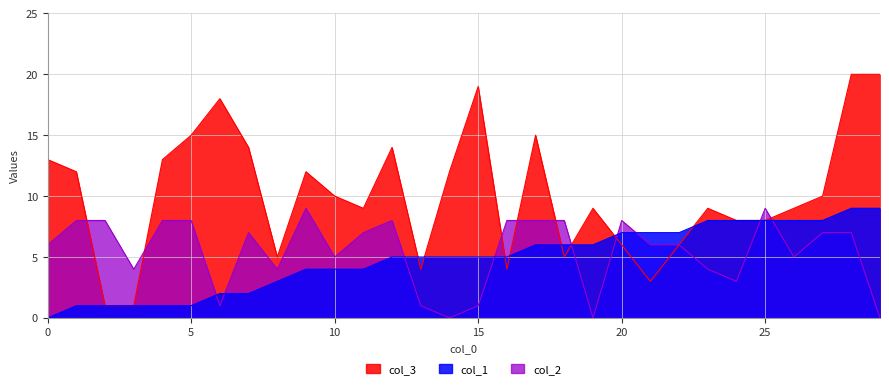

After their last crossing, which series has the higher values: col_1 or col_2?

col_1